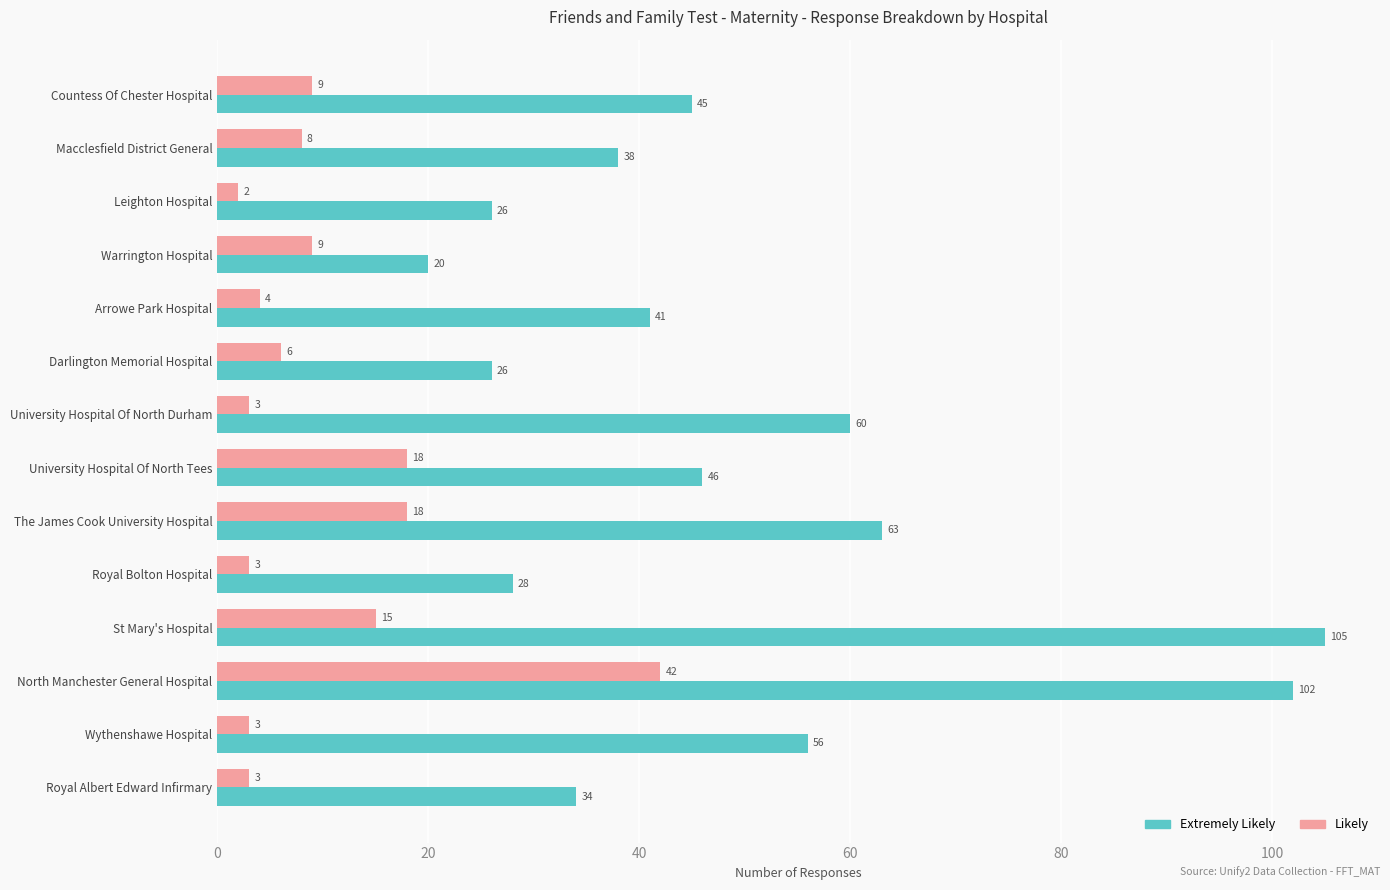

What value does the Likely series have at University Hospital Of North Tees?

18